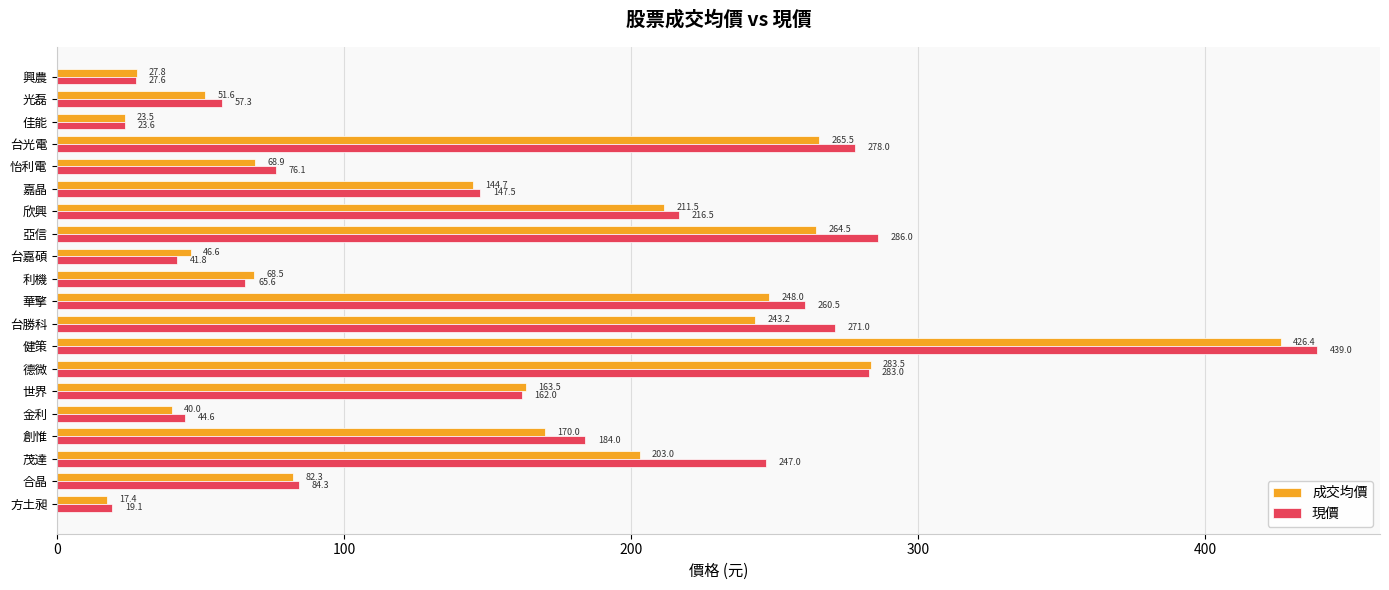

Where is 現價 nearest to the value 229?

欣興